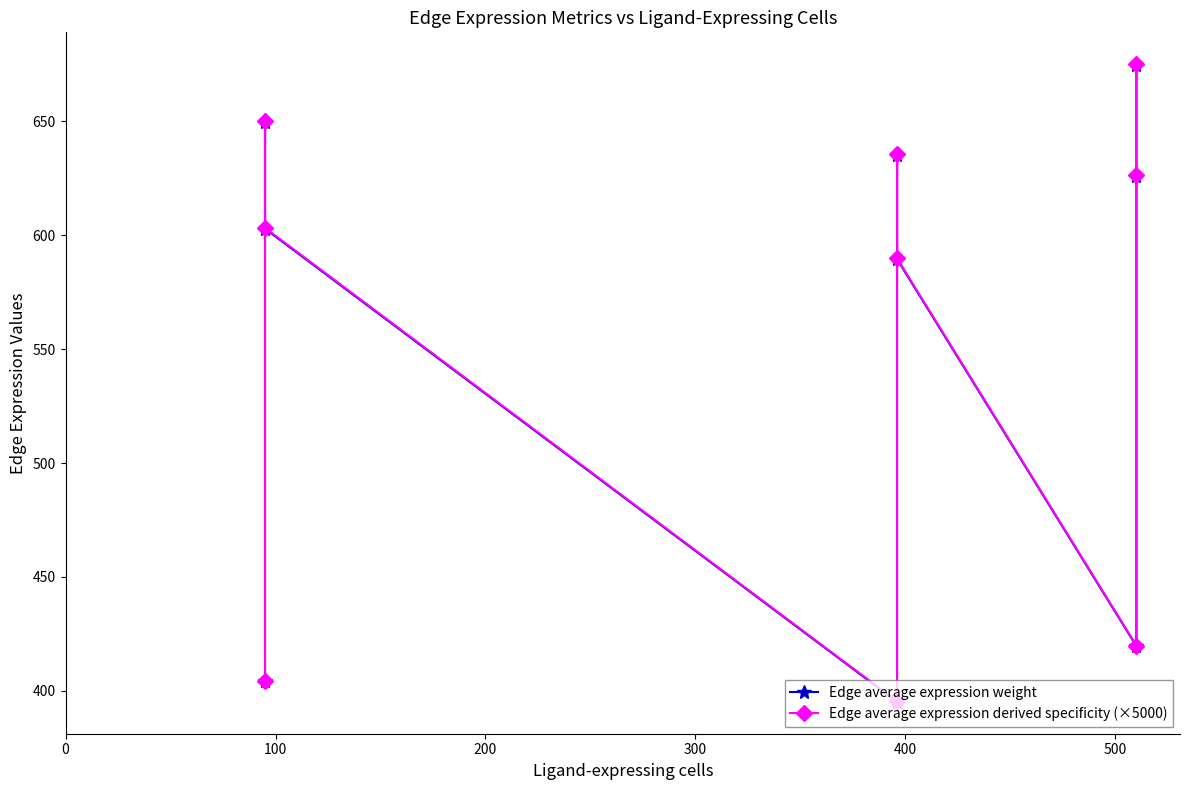

The value of Edge average expression derived specificity (×5000) at 300 is 999.4. True or false?

False